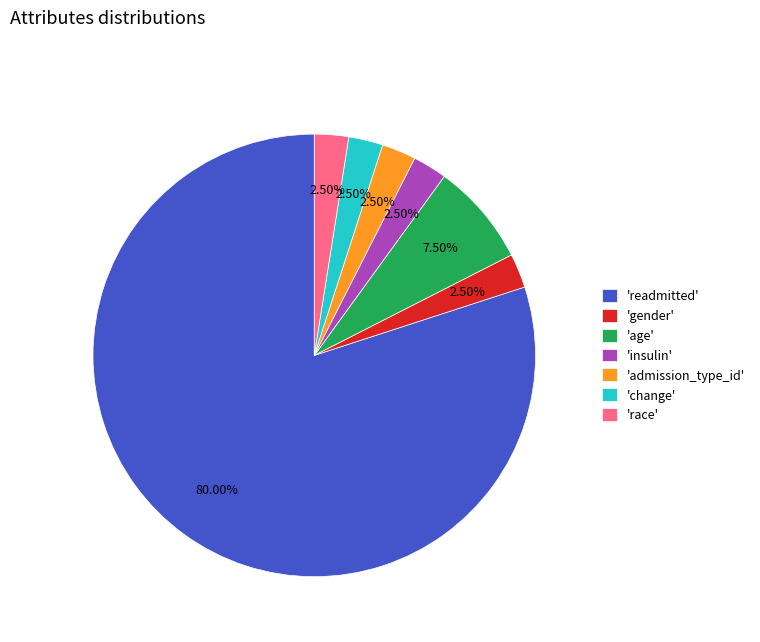

How many slices are in this pie chart?

7